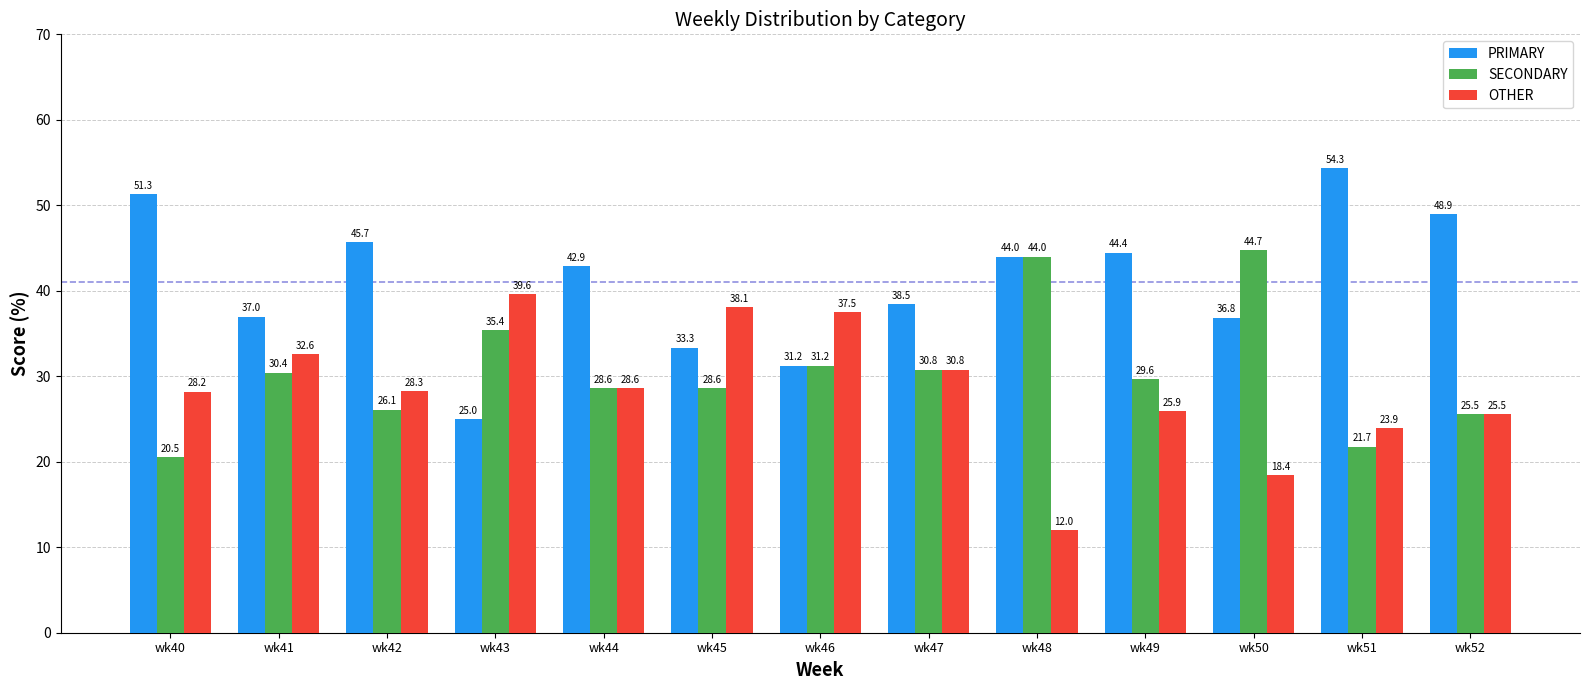

What is the minimum value shown in the chart?

12.0